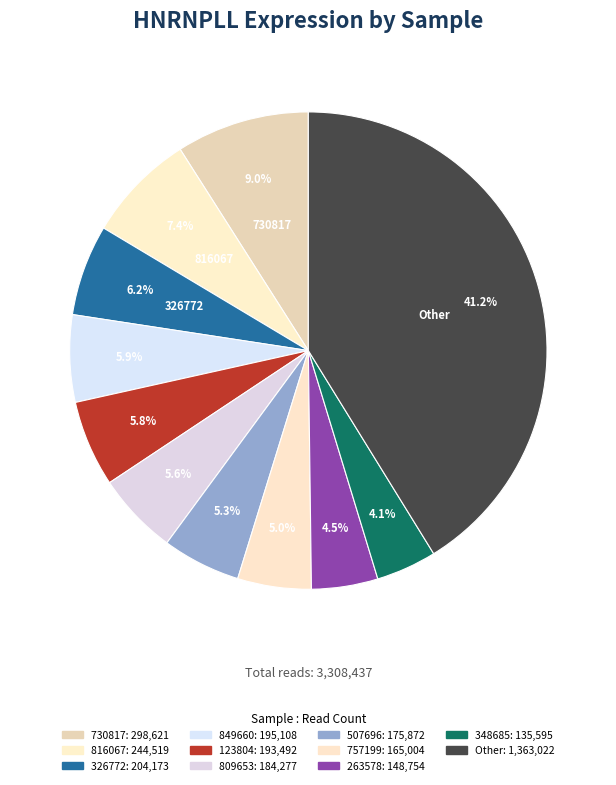

How many segments does this pie chart have?

11